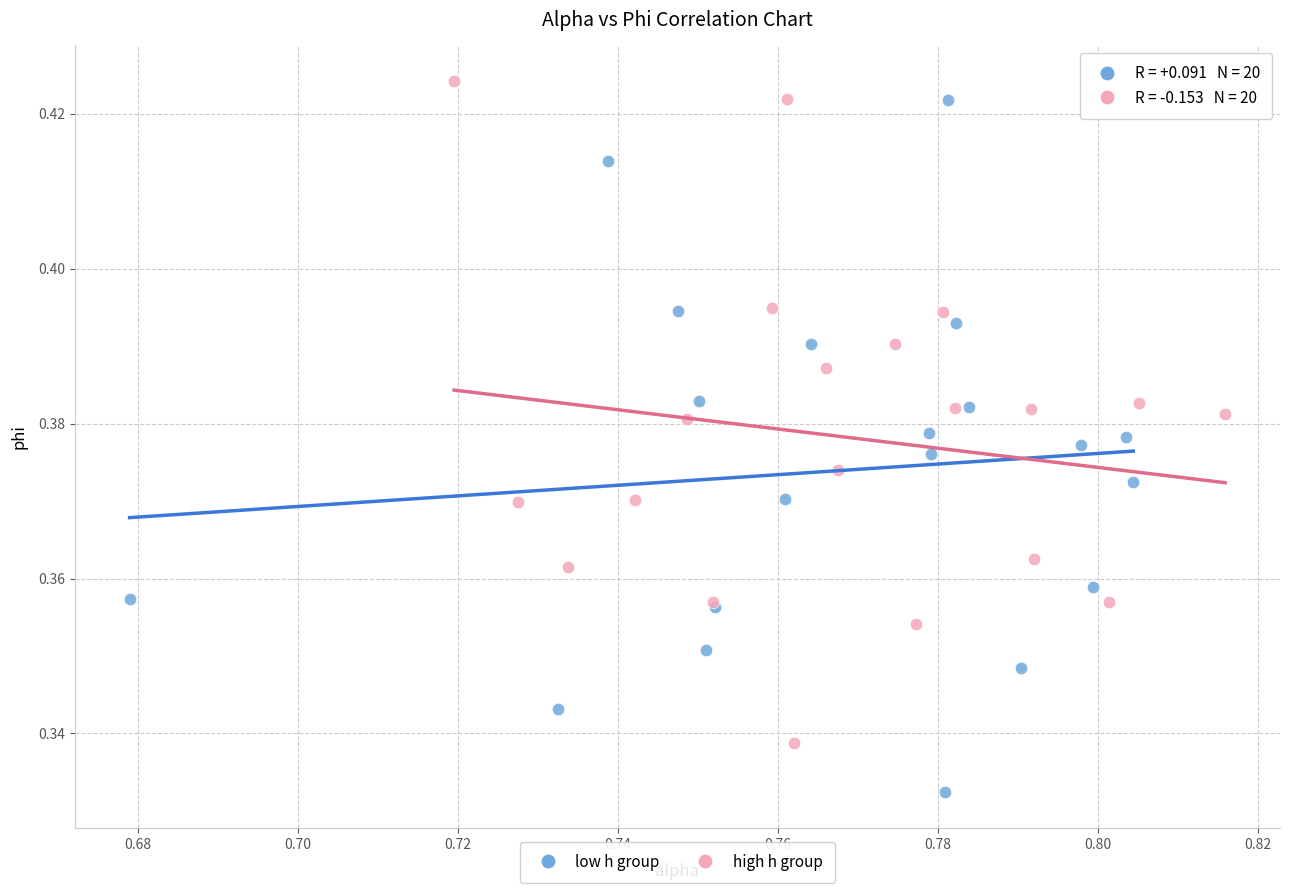

Which series reaches the minimum Y coordinate?

low h group